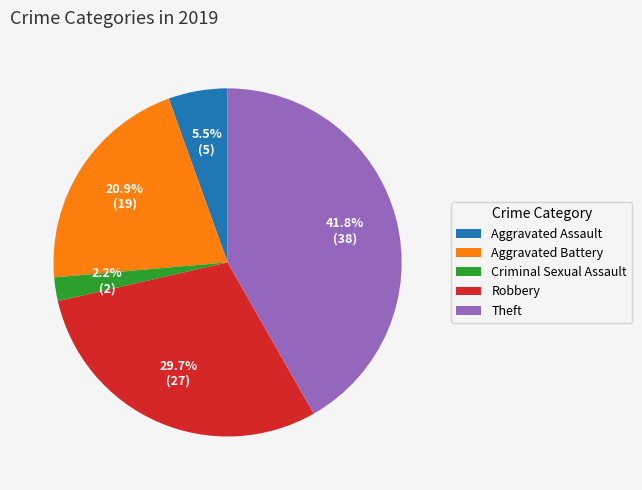

Rank the categories by value from lowest to highest.

Criminal Sexual Assault, Aggravated Assault, Aggravated Battery, Robbery, Theft